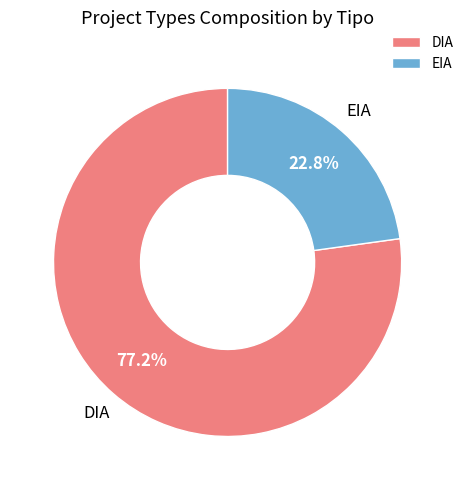

To the nearest percent, what percentage of the pie is EIA?

23%